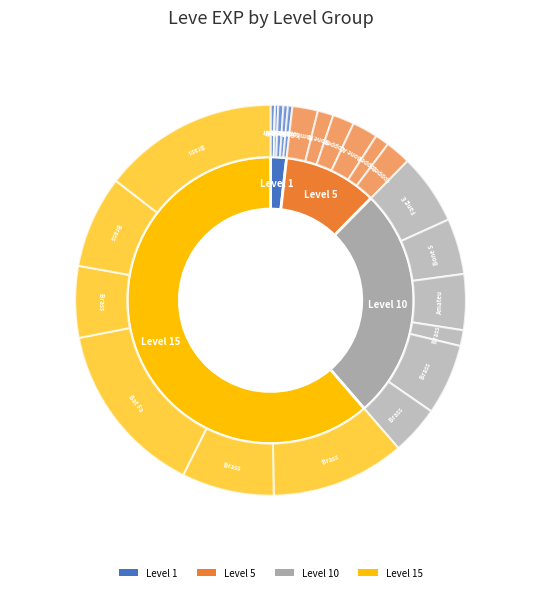

Rank the series by their maximum value, from highest to lowest.

Level 15, Level 10, Level 5, Level 1